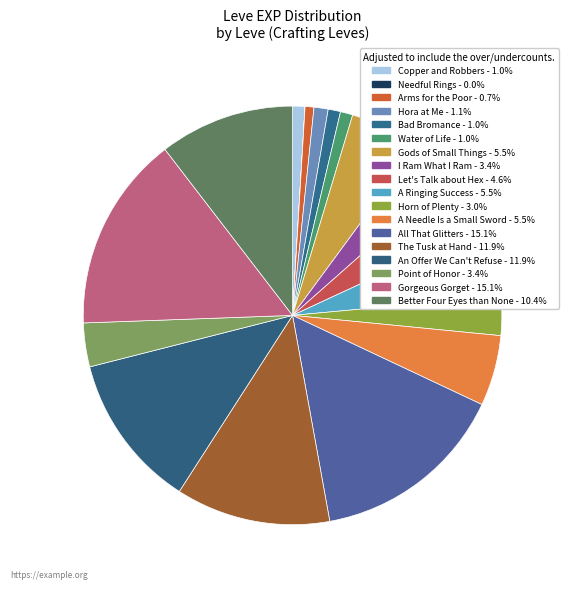

The Point of Honor slice represents 1% of the pie. True or false?

False